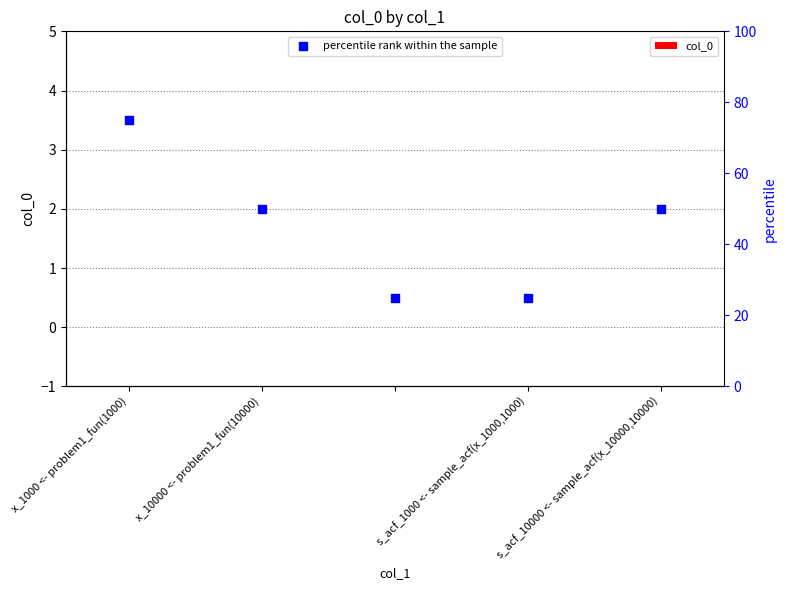

What are all the series names shown in the legend?

col_0, percentile rank within the sample